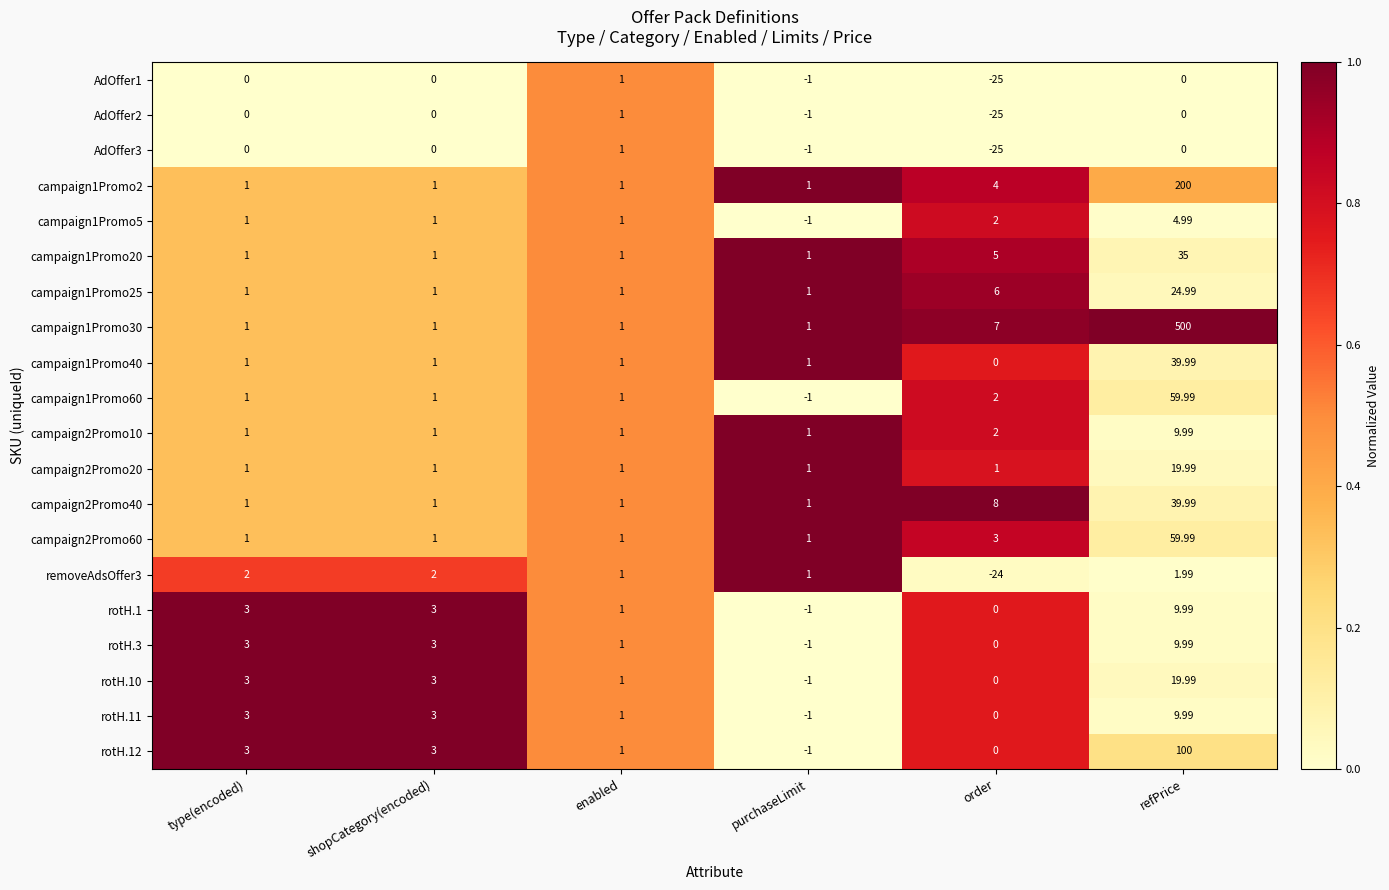

At how many categories does at least one series exceed 0?

6